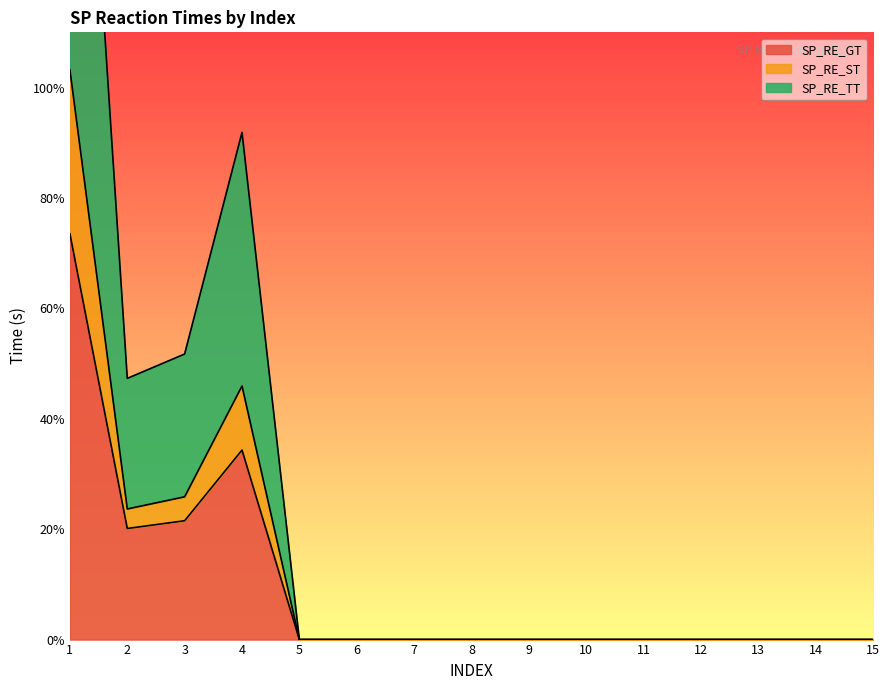

Where is the first local maximum for SP_RE_TT?

4